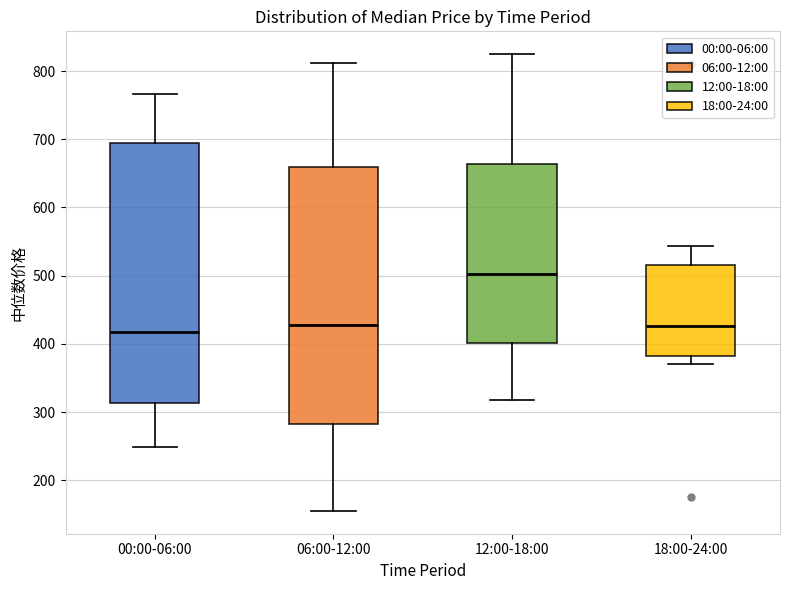

Reading left to right, transcribe this box plot: for each box, give where its median line is, the range the box spans, and where its two whiskers end, as read against the y-axis. The values are not printed on the chart, so give them approximately, as read against the axis.

00:00-06:00: median 420, box 310 to 690, whiskers 250 to 770
06:00-12:00: median 430, box 280 to 660, whiskers 160 to 810
12:00-18:00: median 500, box 400 to 660, whiskers 320 to 820
18:00-24:00: median 430, box 380 to 520, whiskers 370 to 540